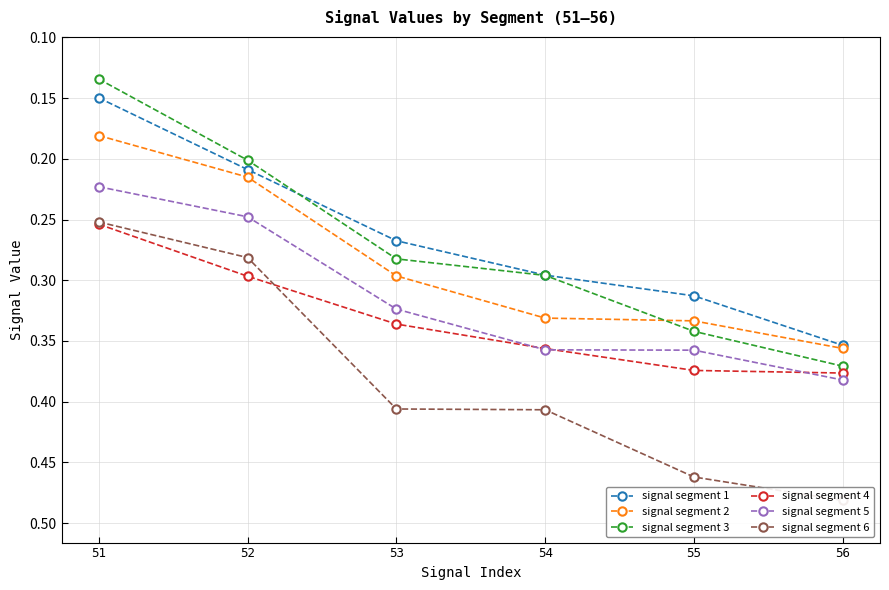

At how many categories does at least one series exceed 0?

6